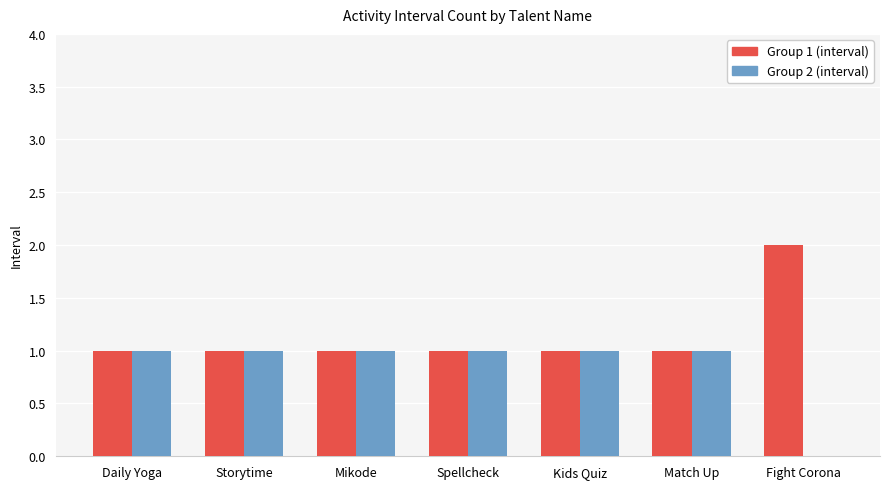

The Group 2 (interval) series shows 2 at Storytime. True or false?

False